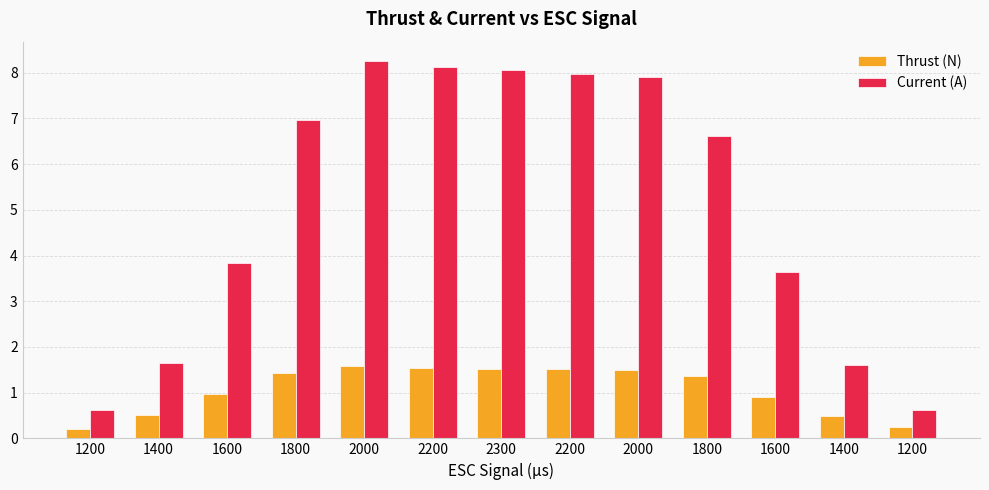

At which label does Current (A) first exceed 6?

1800